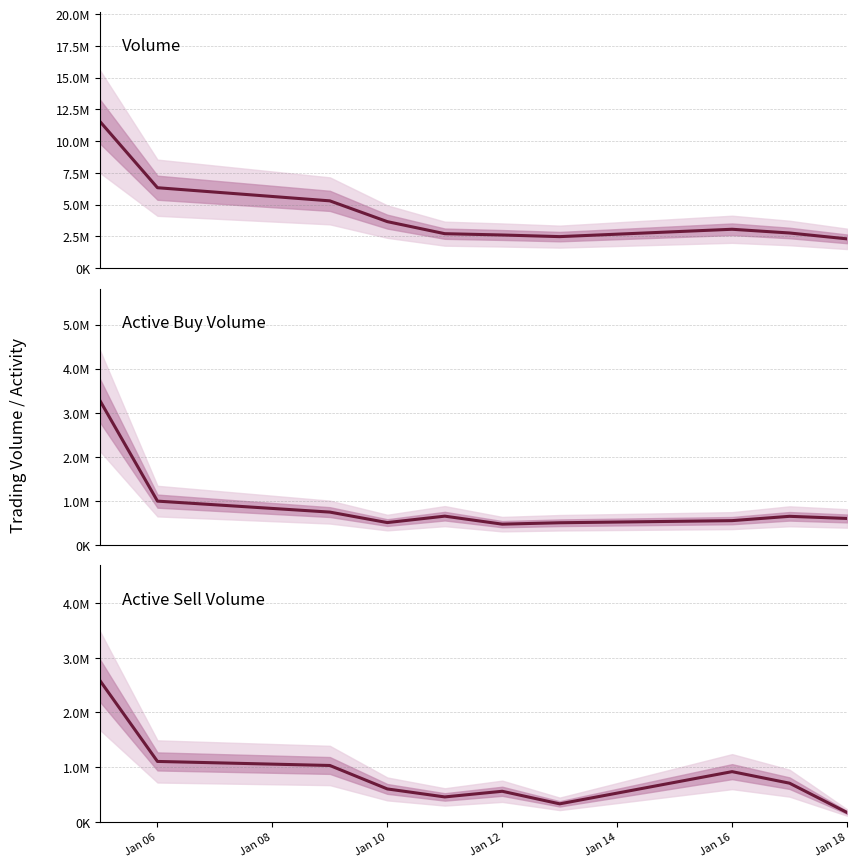

At Jan 14, list the series in order from largest to smallest.

Volume, Active Buy Volume, Active Sell Volume